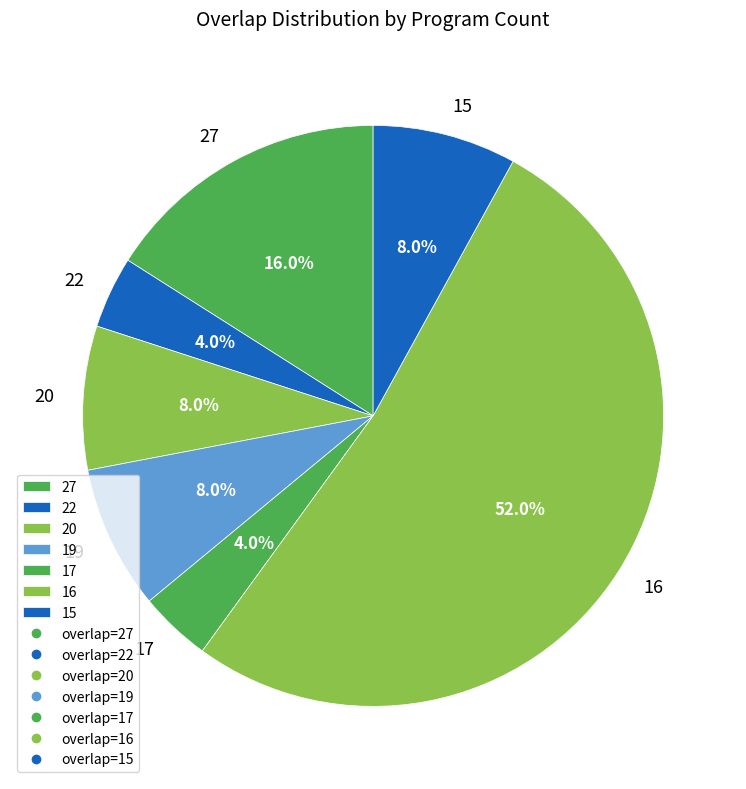

What is the total percentage of 20 and 27?

24.0%